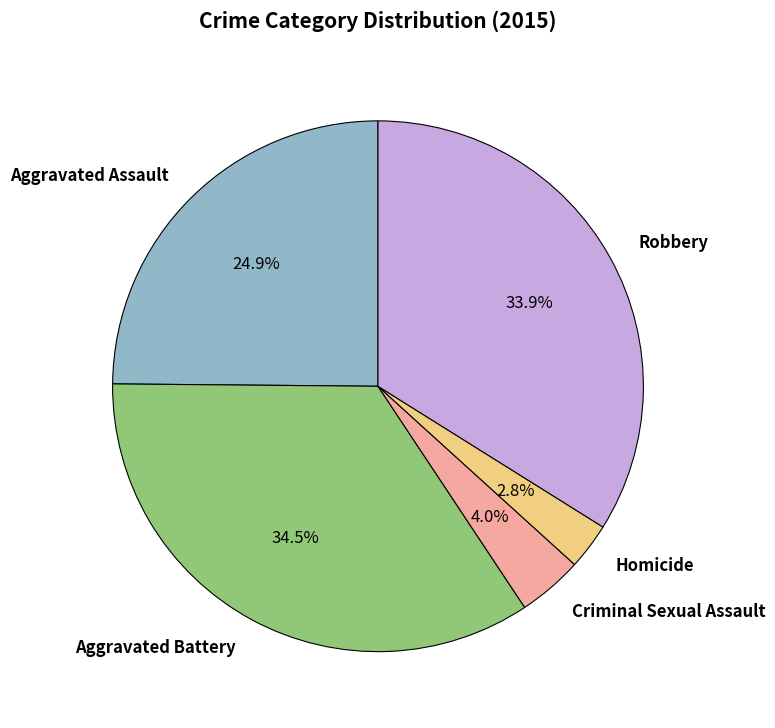

Rank the categories by value from highest to lowest.

Aggravated Battery, Robbery, Aggravated Assault, Criminal Sexual Assault, Homicide